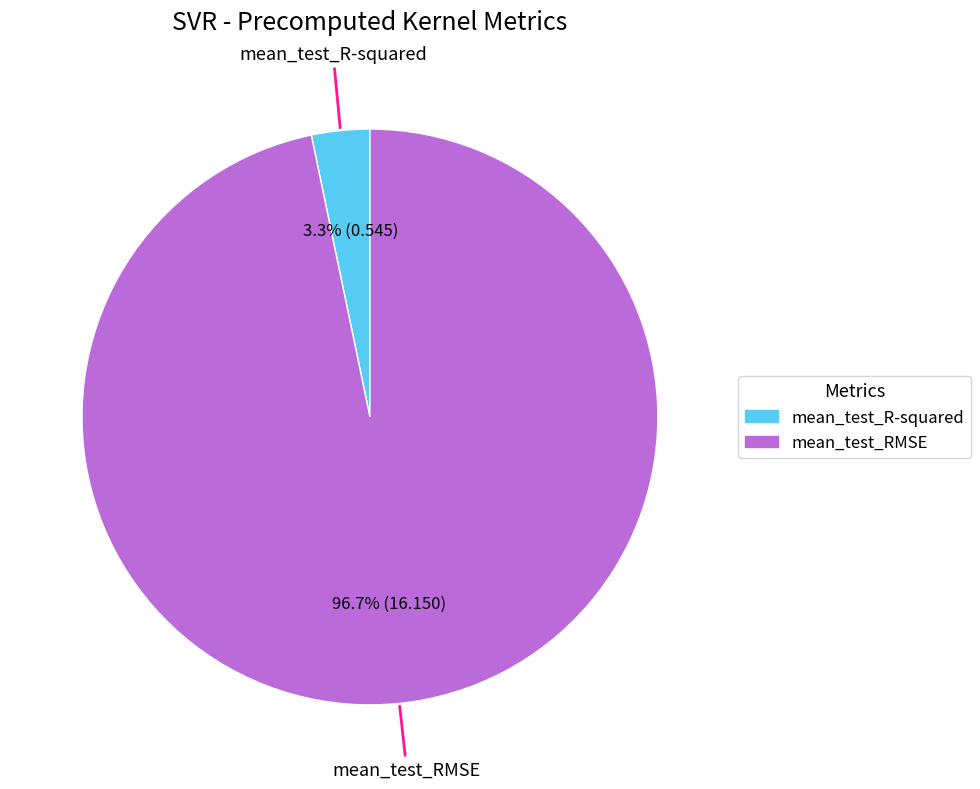

Which slice is the smallest?

mean_test_R-squared